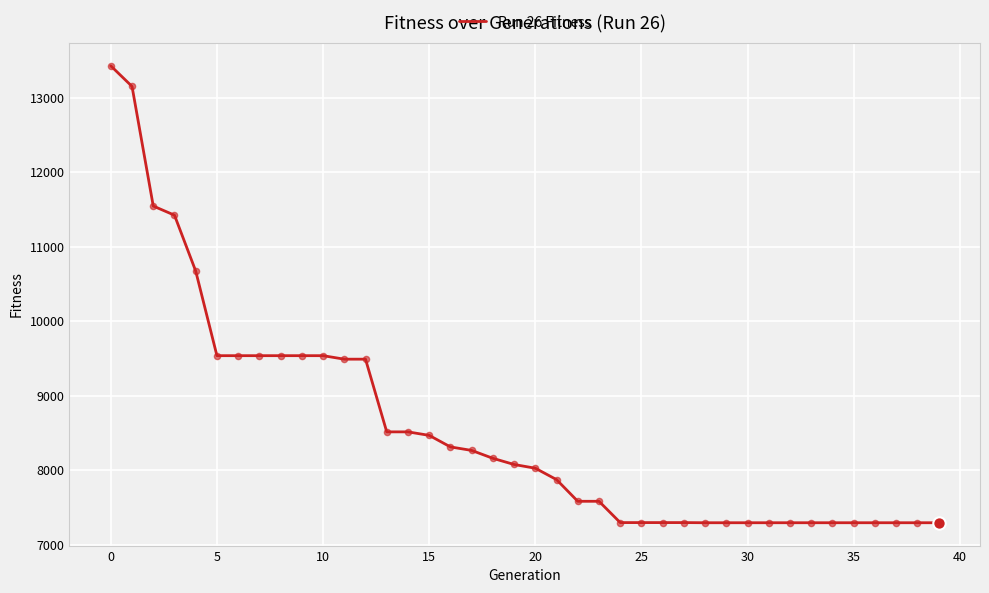

What is the smallest value displayed?

7293